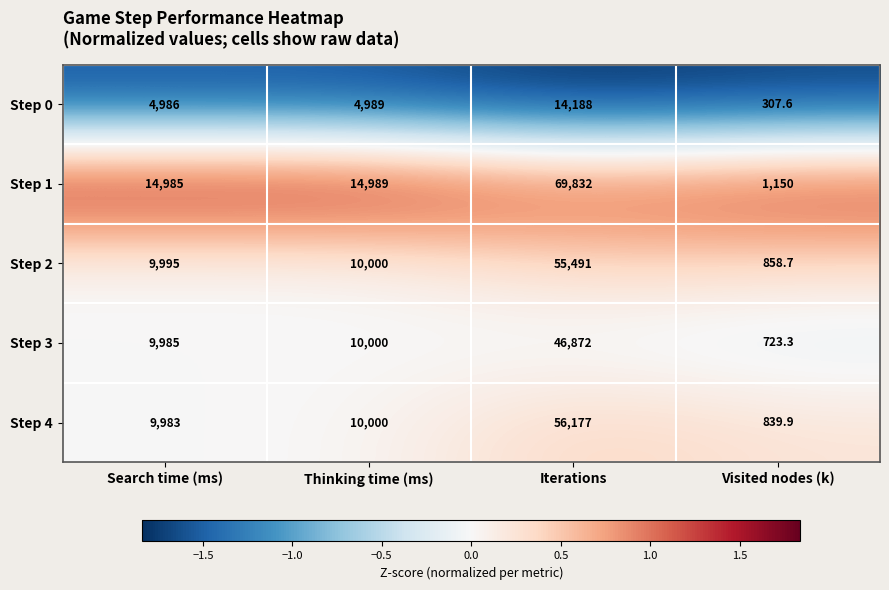

Read the Step 0 value at Search time (ms).

4986.0